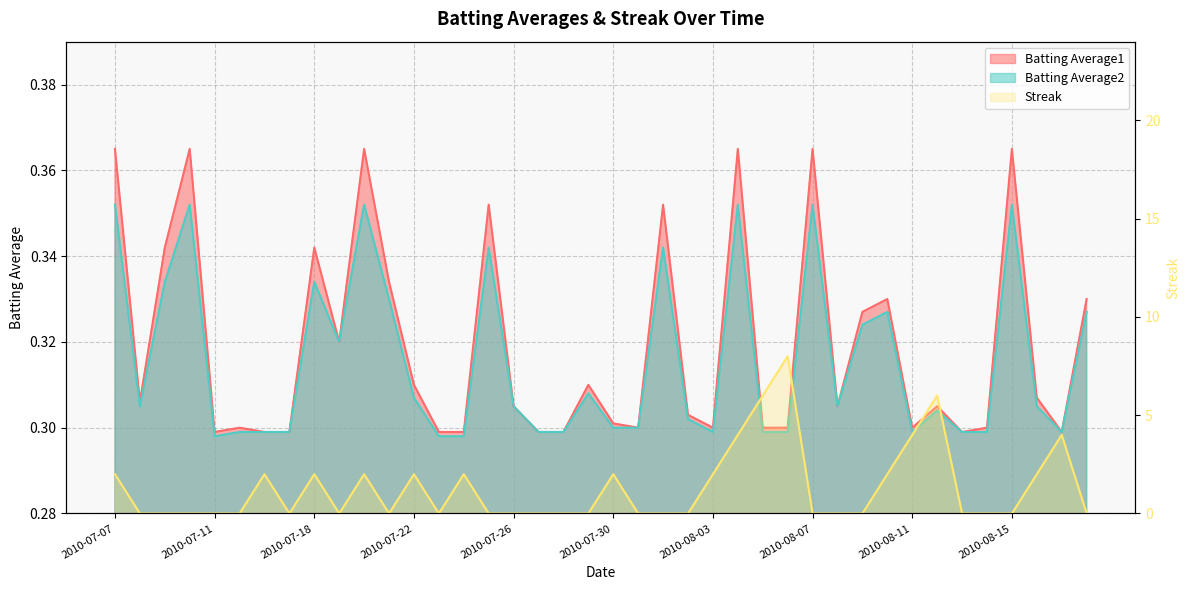

At how many categories does at least one series exceed 3?

6